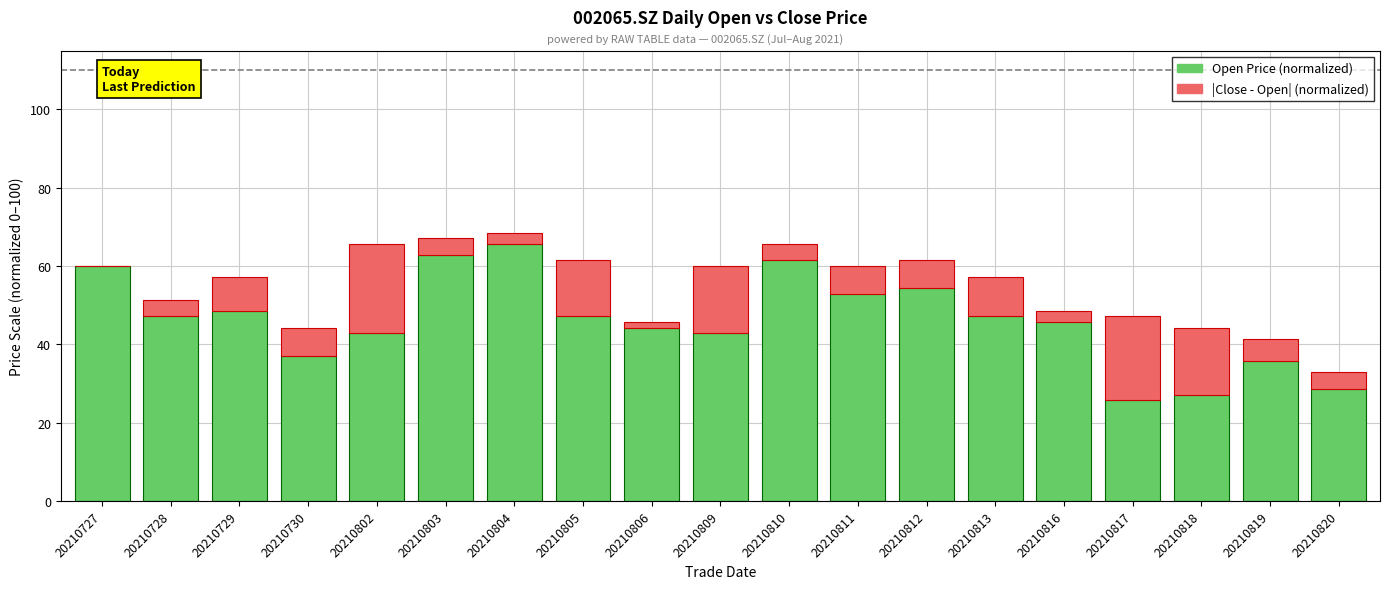

What is the total value across all series at 20210813?

57.1